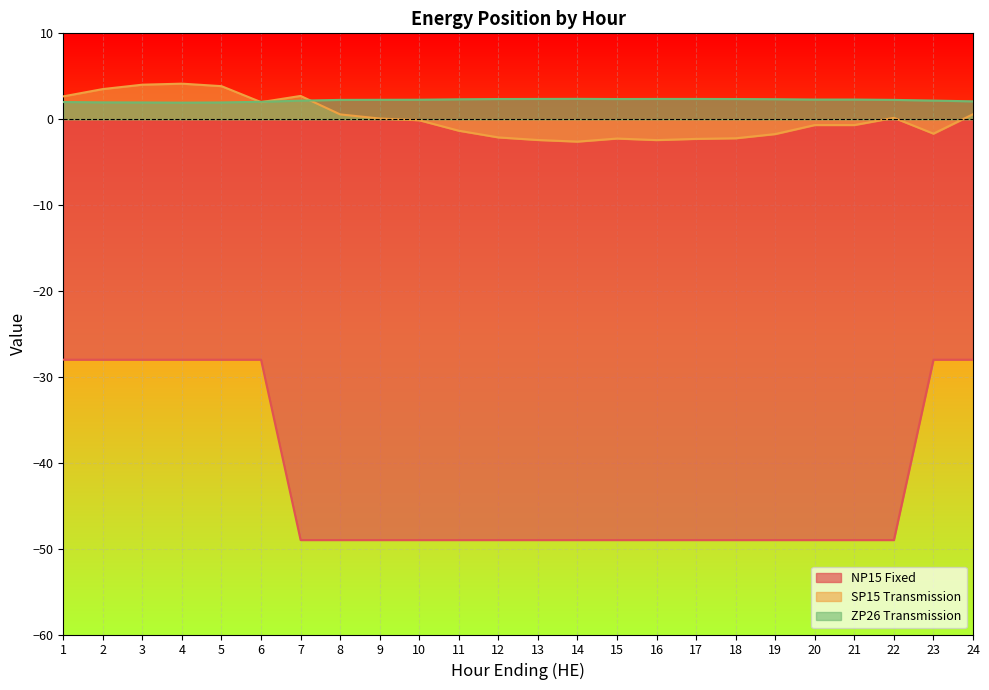

Does the chart display data point markers on the line(s)?

No